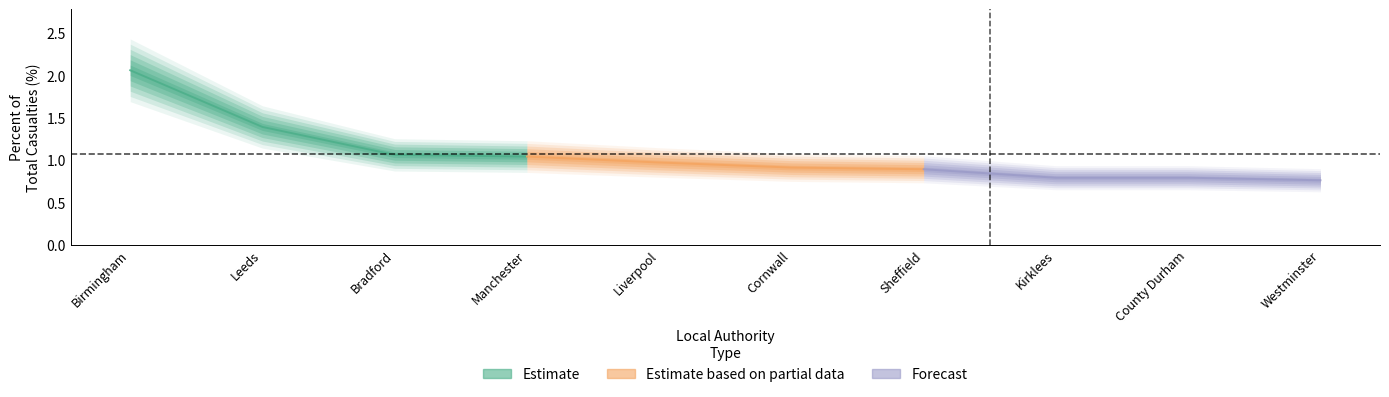

List the labels in order of value, smallest first.

Westminster, Kirklees, County Durham, Sheffield, Cornwall, Liverpool, Manchester, Bradford, Leeds, Birmingham